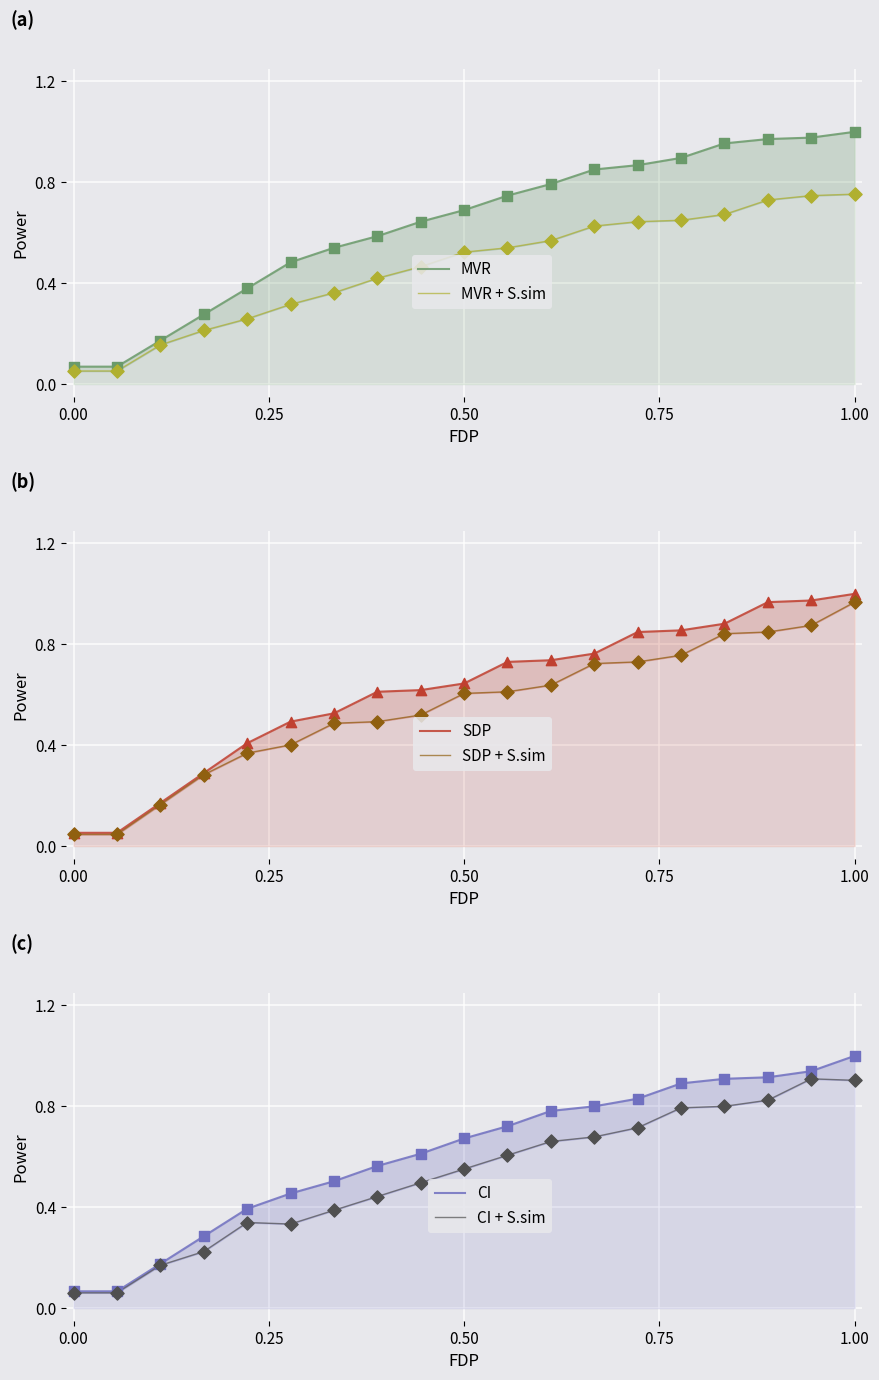

What are all the series names shown in the legend?

MVR, MVR + S.sim, SDP, SDP + S.sim, CI, CI + S.sim